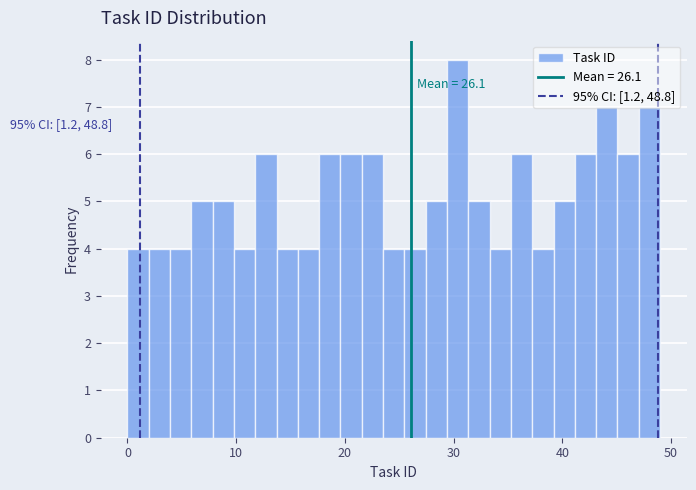

Around what value on the x-axis is the tallest bar? Give the approximate position of its centre, as read against the axis.

30